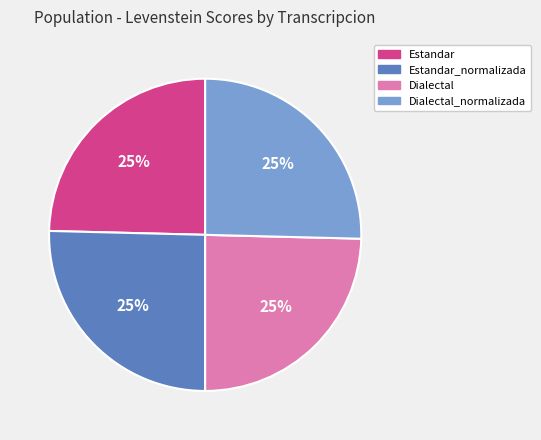

Is there any slice that represents more than half of the pie?

No